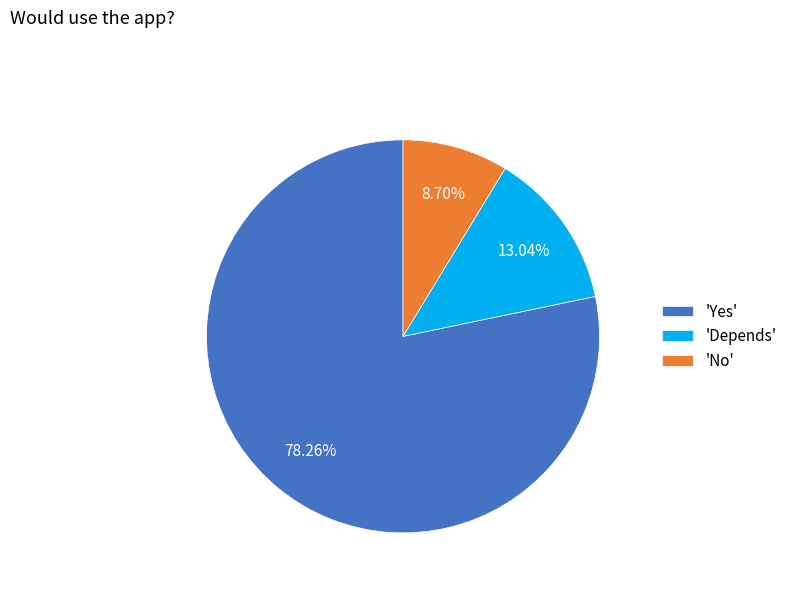

Rank the categories by value from highest to lowest.

'Yes', 'Depends', 'No'